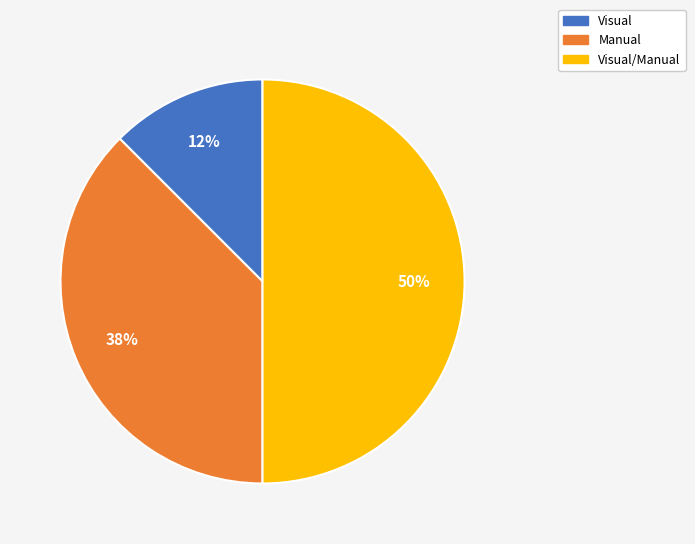

How many slices are in this pie chart?

3